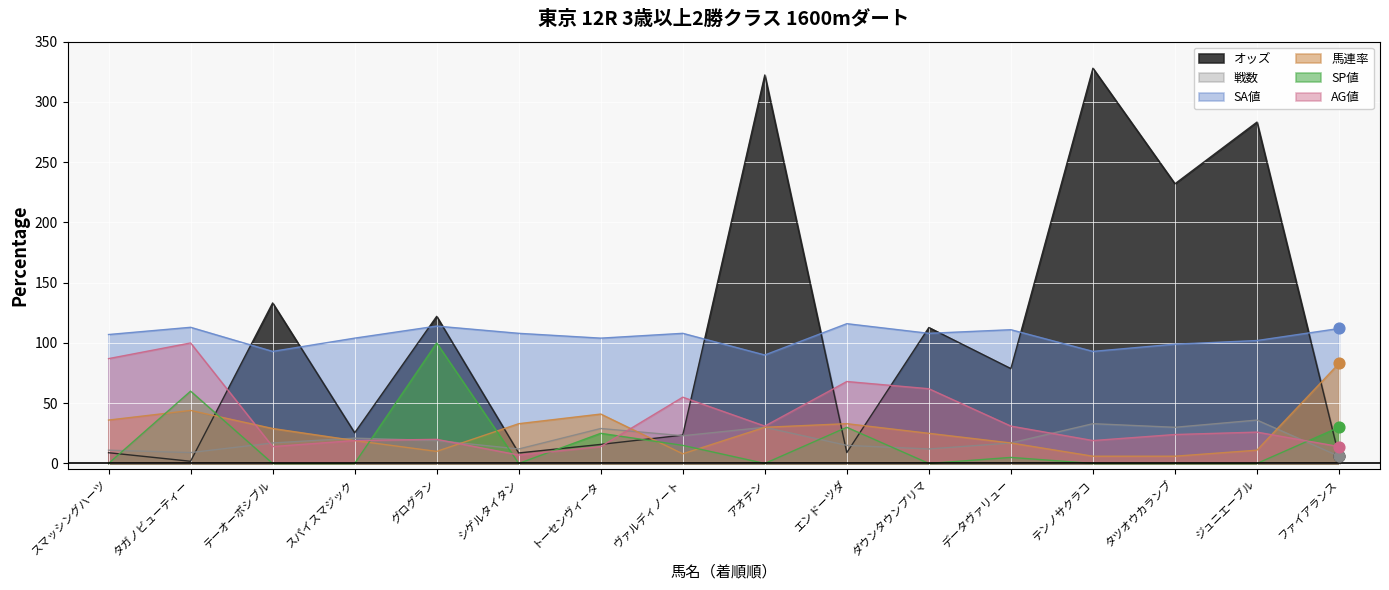

Which series contains the highest Y value?

オッズ